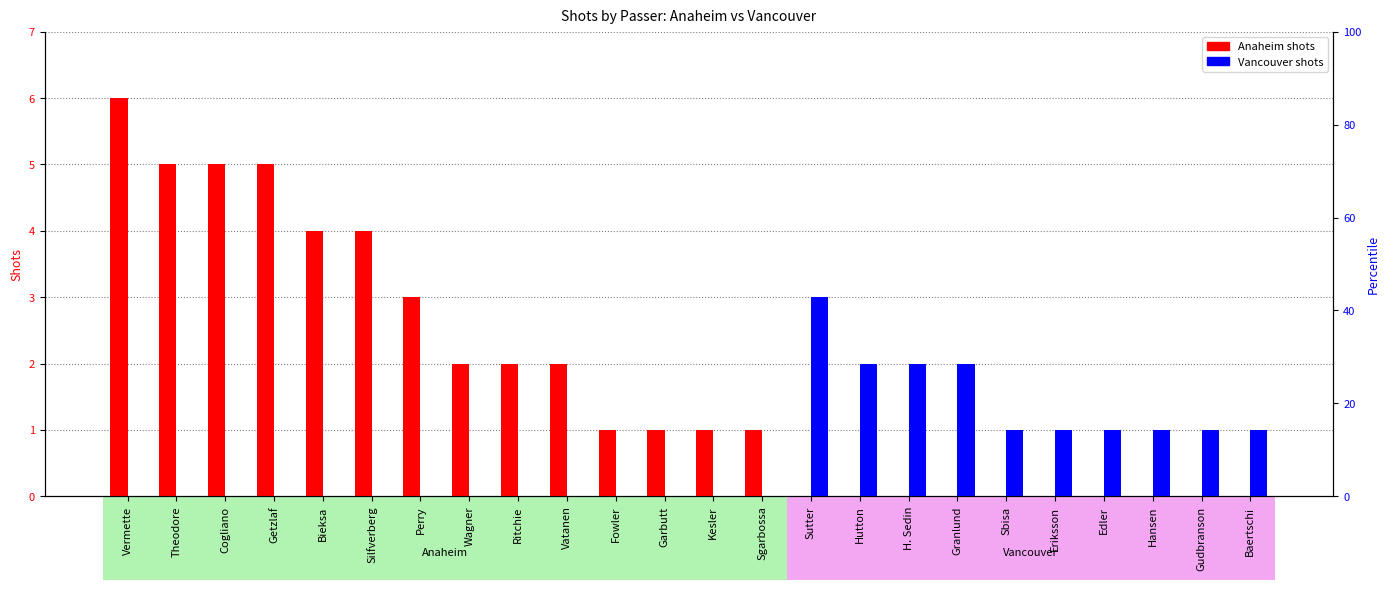

What is the spread (max minus min) of values at Vermette?

6